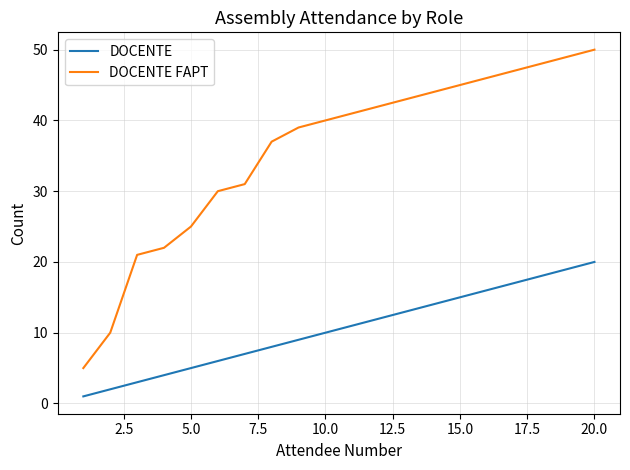

Rank the series by their maximum value, from lowest to highest.

DOCENTE, DOCENTE FAPT